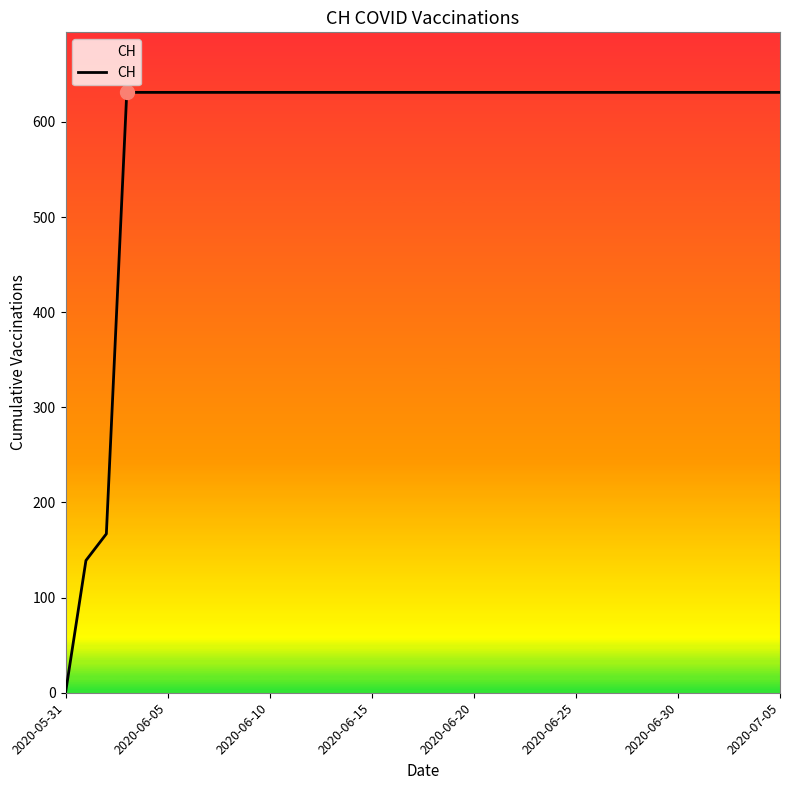

What is the difference between the maximum and minimum values?

631